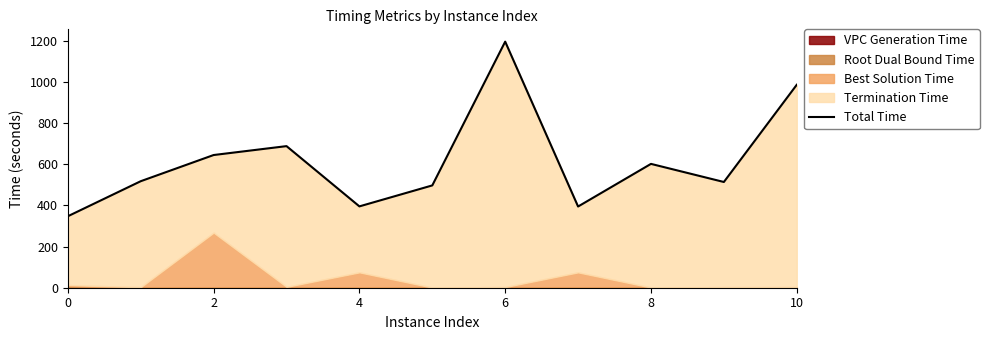

What is the value of the 2nd point from the left?

517.8